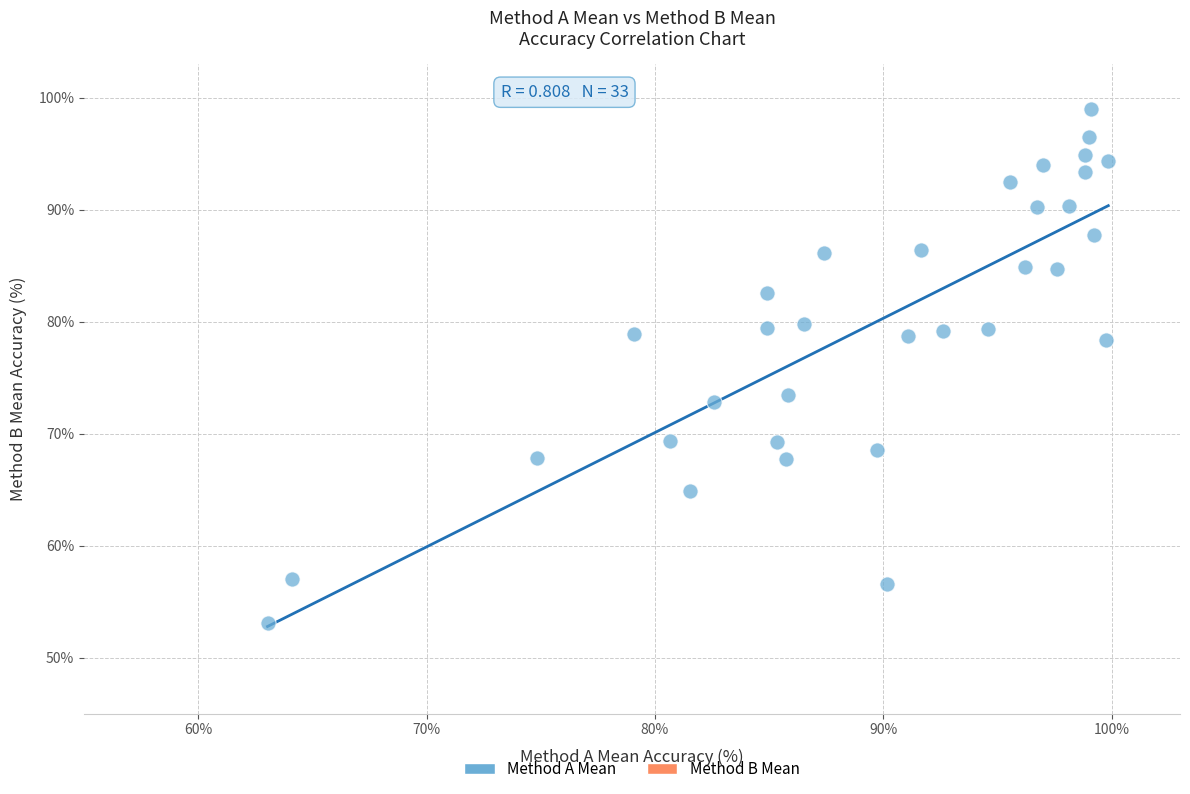

What is the range of X values (max minus min)?

36.8